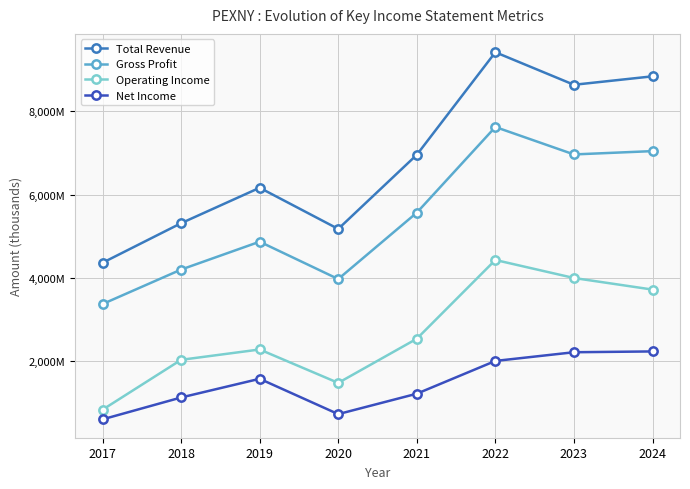

List the series in order of their peak value, highest first.

Total Revenue, Gross Profit, Operating Income, Net Income